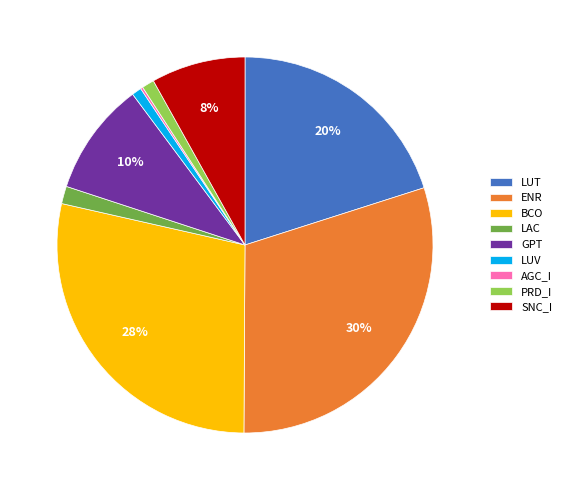

Is there a majority slice in this chart?

No